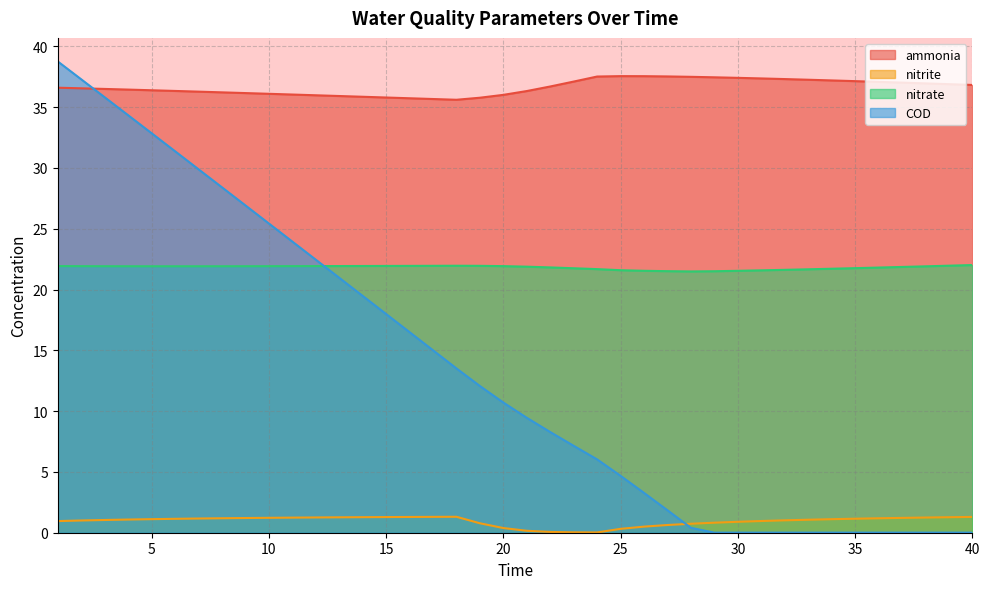

What is the highest value of the COD series?

38.8